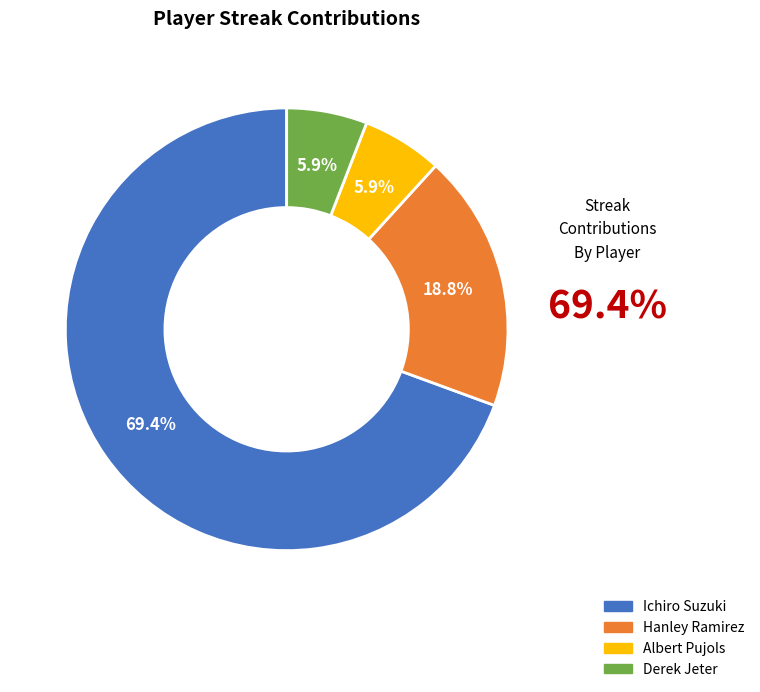

To the nearest percent, what portion does Hanley Ramirez represent?

19%